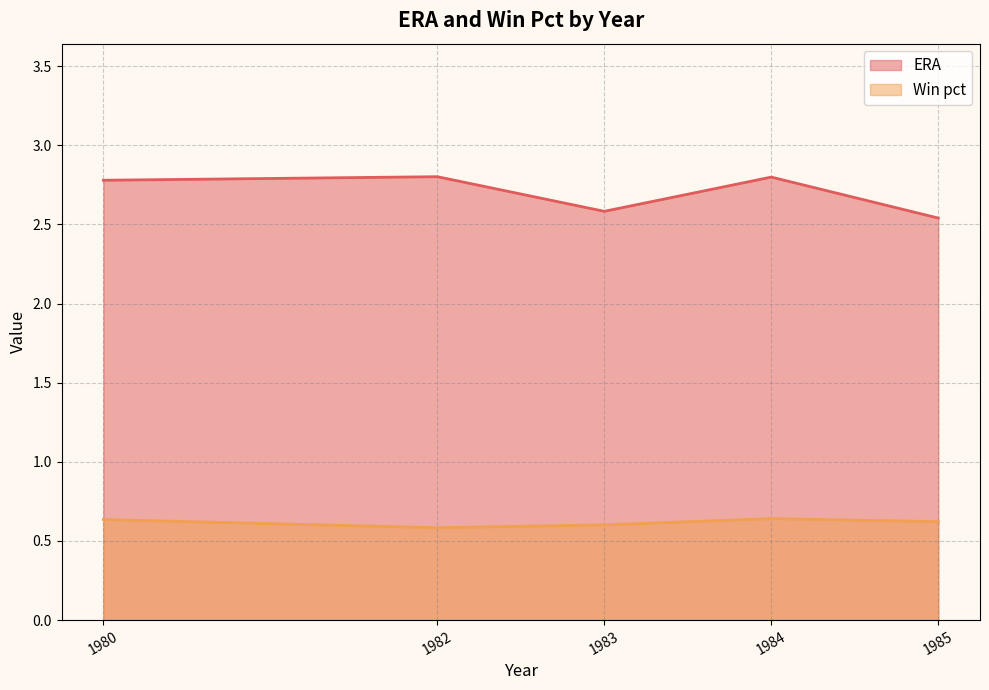

Which series has the largest range (max minus min)?

ERA